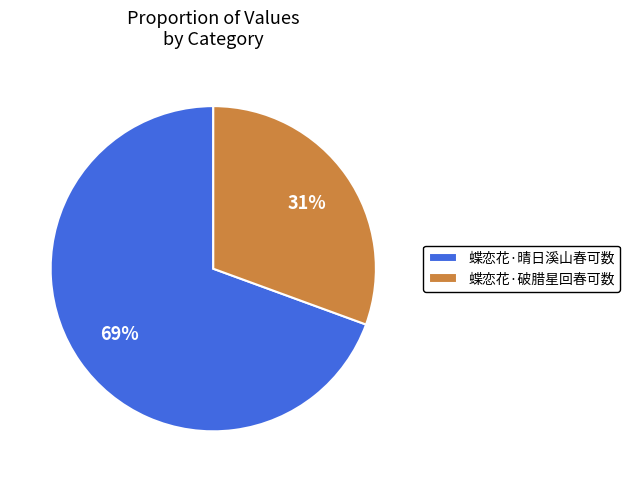

To the nearest percent, what is the combined percentage of 蝶恋花·破腊星回春可数 and 蝶恋花·晴日溪山春可数?

100%